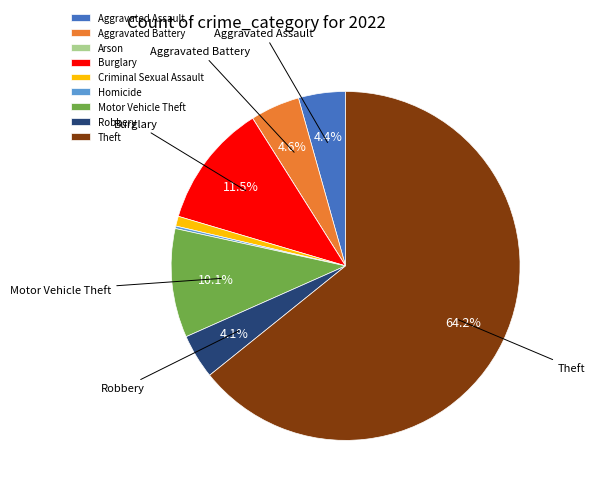

To the nearest percent, what portion does Robbery represent?

4%